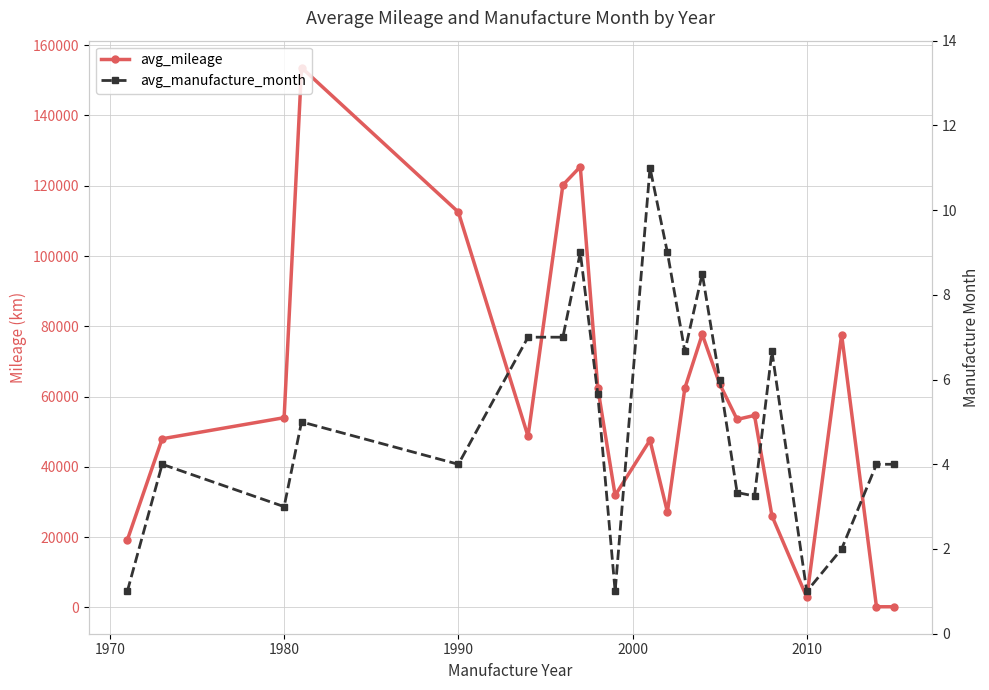

Is this an area chart (filled region under the line)?

No